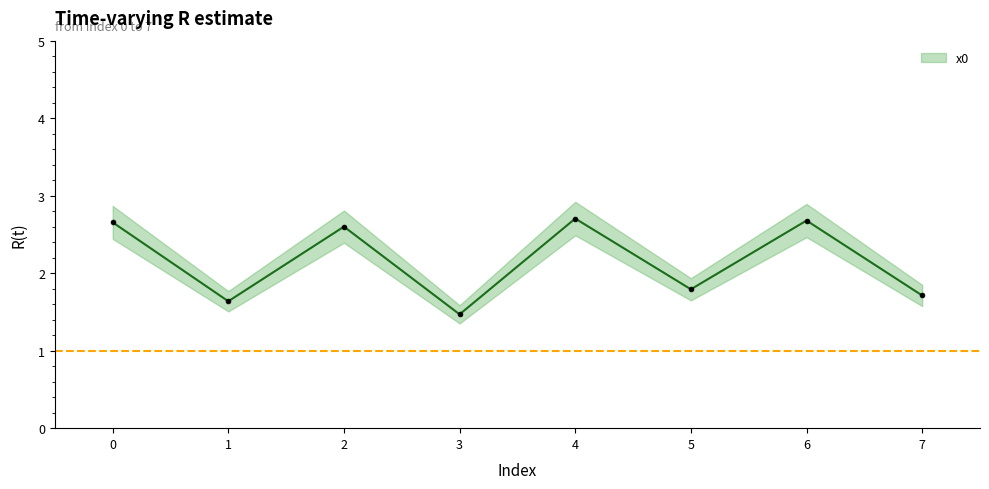

Which has a higher value, 4 or 7?

4